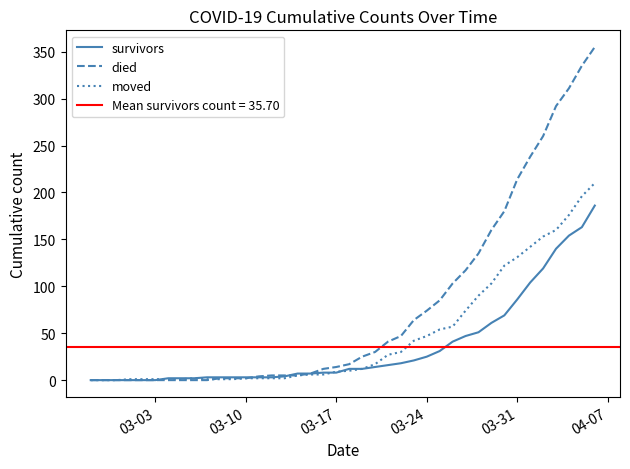

How many positive values does the died series have?

30